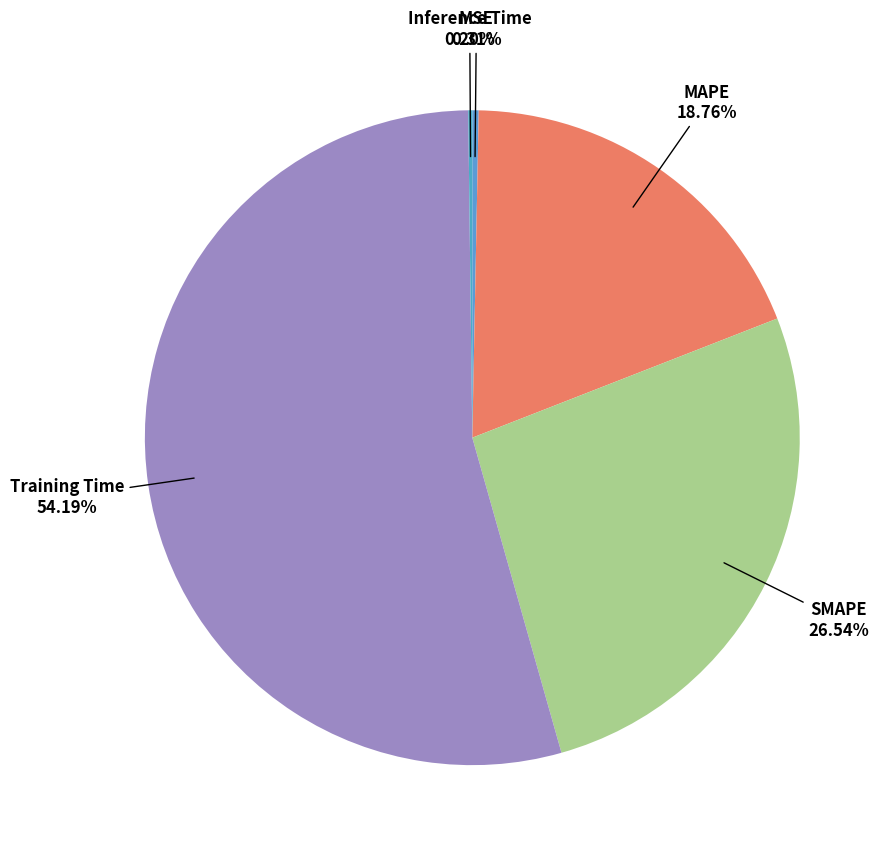

To the nearest percent, what is the difference between the largest and smallest slice percentages?

54%